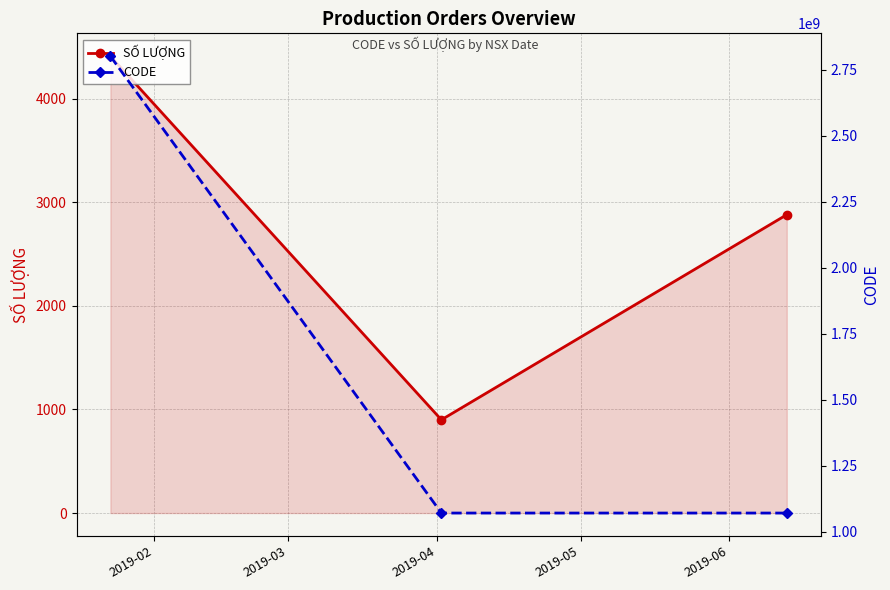

Which category has the highest value across all series?

2019-02